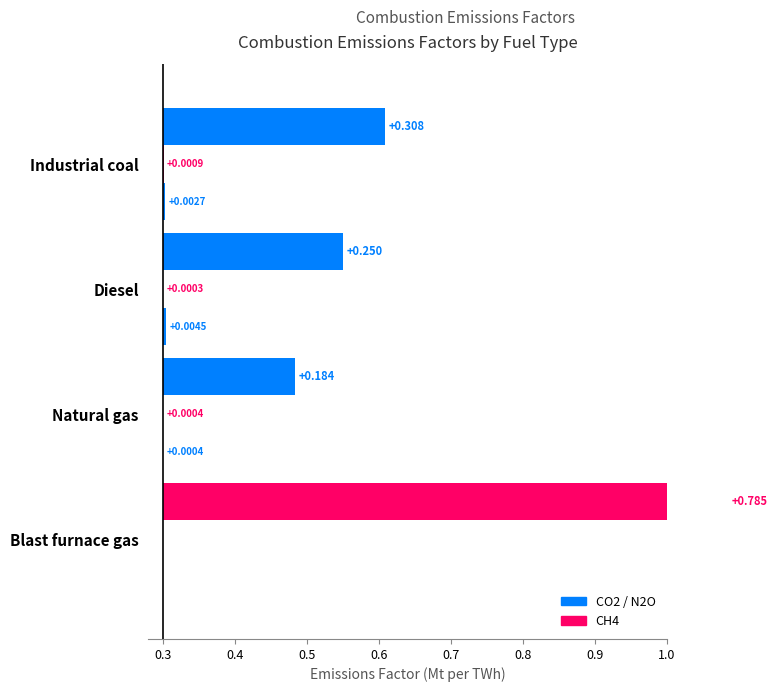

How many values in the N2O (Mt CO2e) series exceed 0?

3